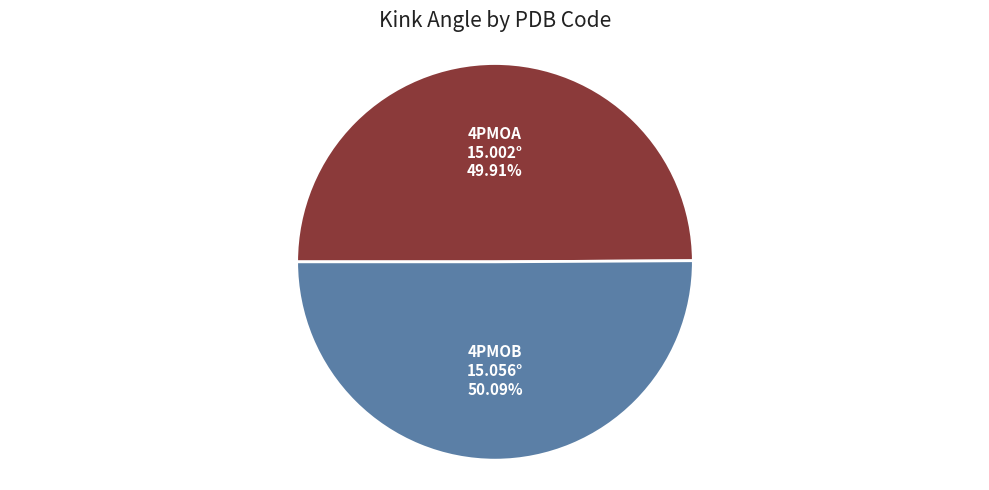

Count the number of slices in the pie.

2